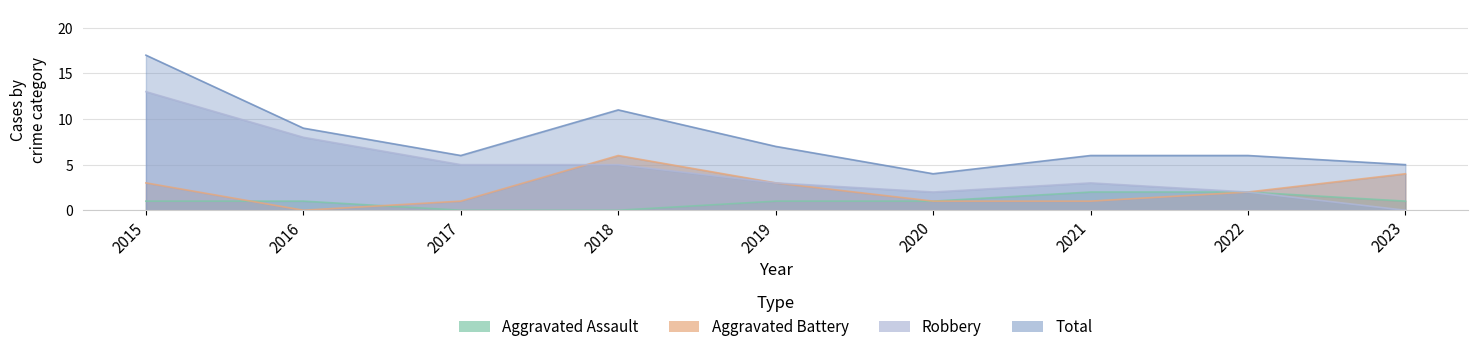

At which category does the chart reach its peak across all series?

2015